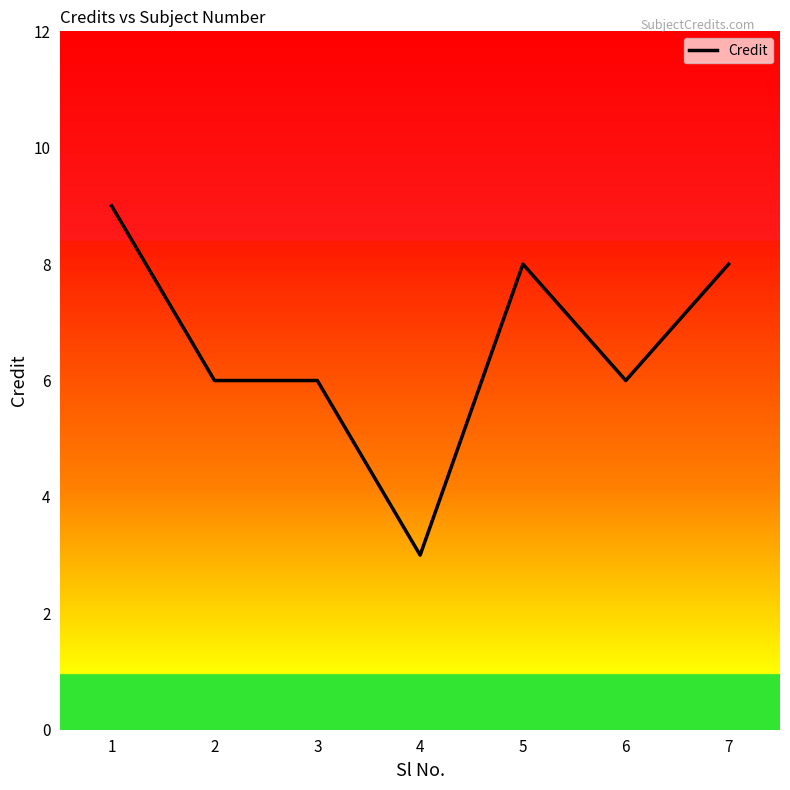

Count the values in the range 6 to 8.

5